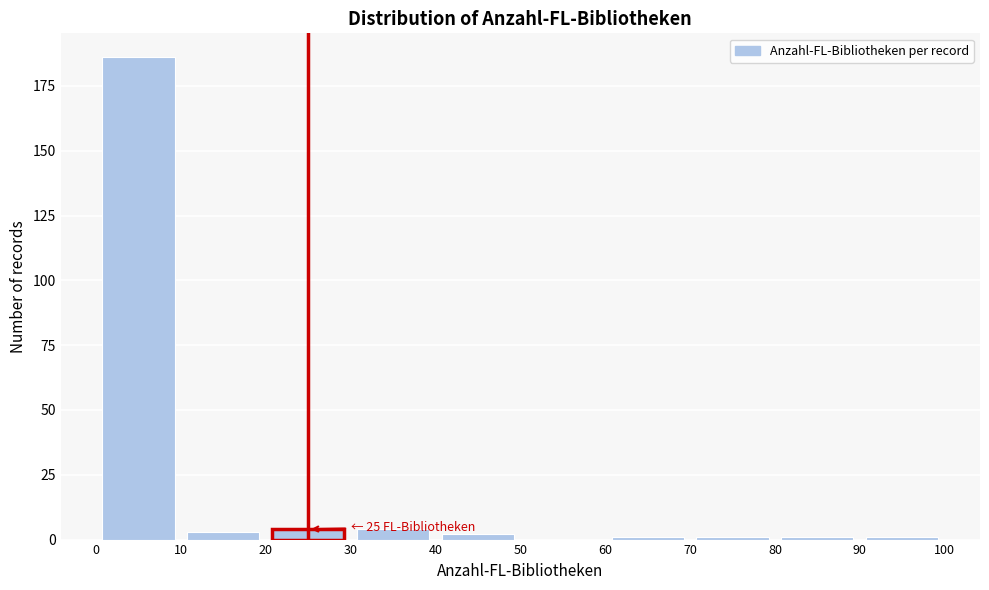

Which range on the x-axis has the tallest bar?

0 to 10